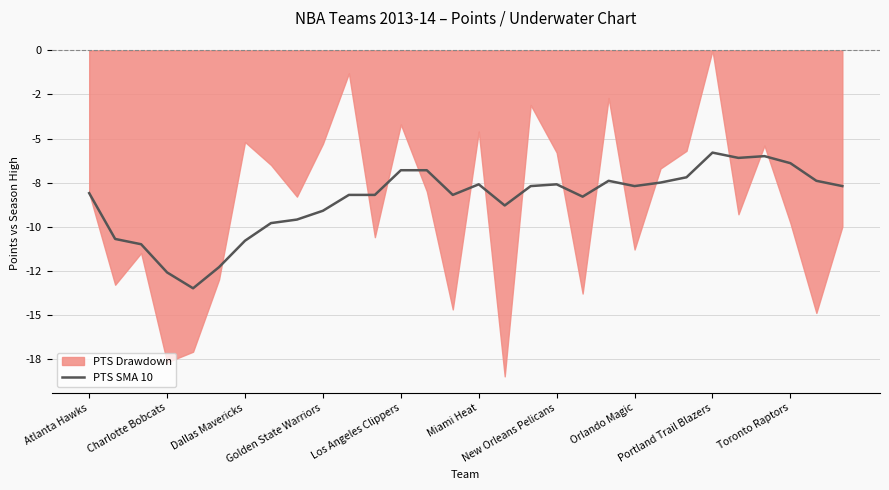

What is the difference between the values at 20 and 15?

0.2